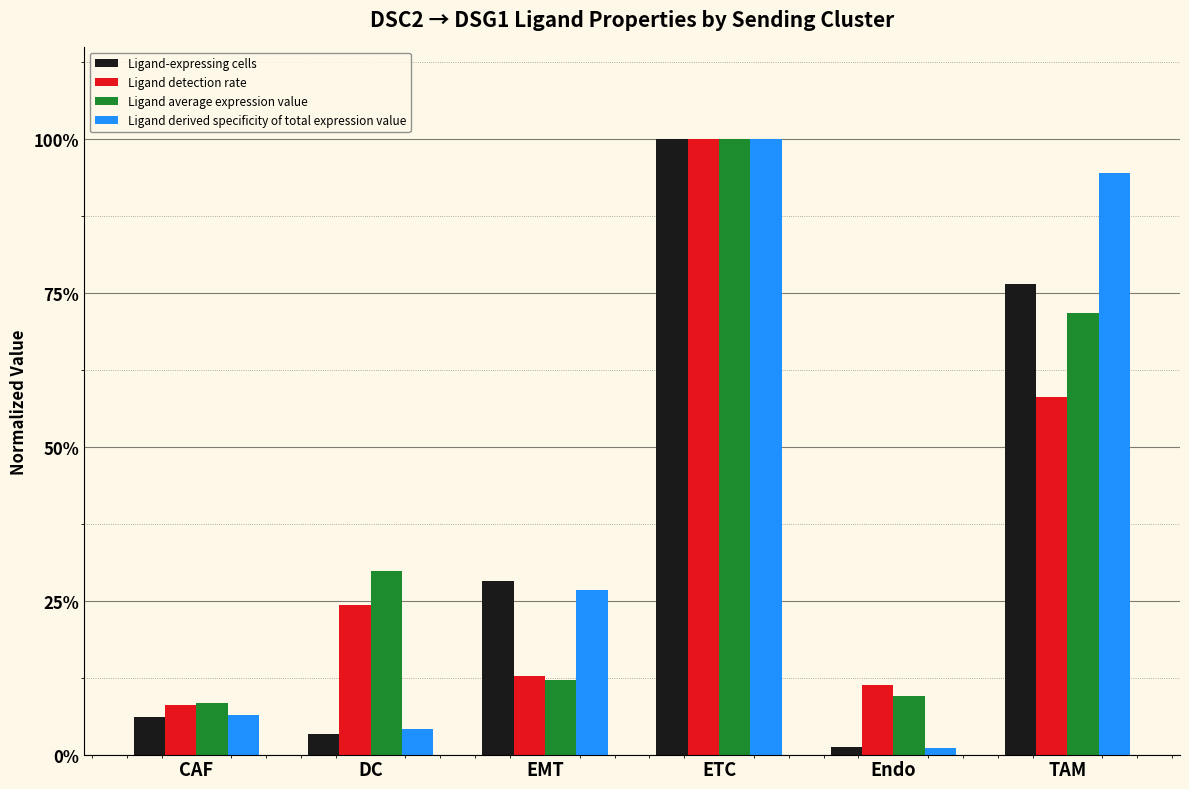

Reading left to right, list all the values displayed in this chart.

Ligand-expressing cells: 0.1	0.0	0.3	1.0	0.0	0.8
Ligand detection rate: 0.1	0.2	0.1	1.0	0.1	0.6
Ligand average expression value: 0.1	0.3	0.1	1.0	0.1	0.7
Ligand derived specificity of total expression value: 0.1	0.0	0.3	1.0	0.0	0.9